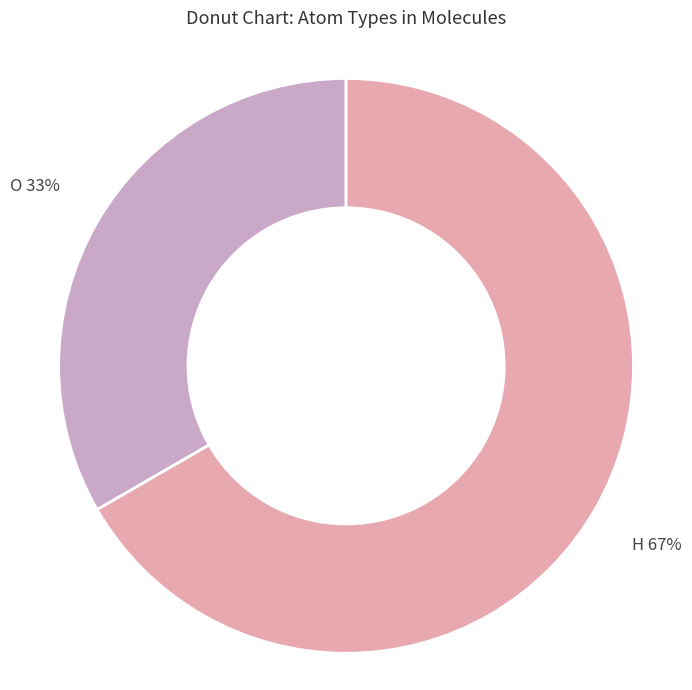

To the nearest percent, what portion does O represent?

33%